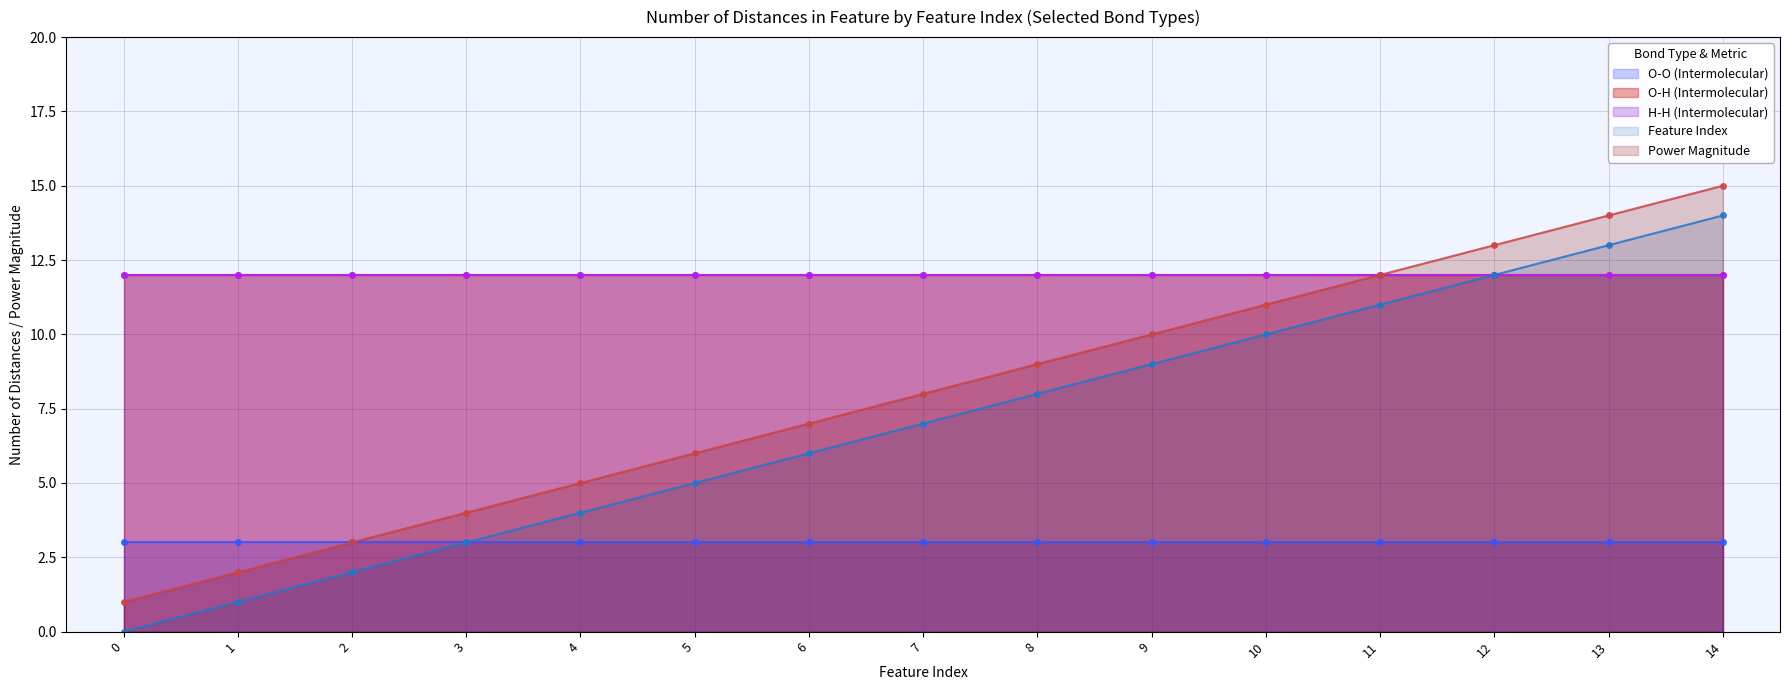

The value of H-H (Intermolecular) at 10 is 12. True or false?

True